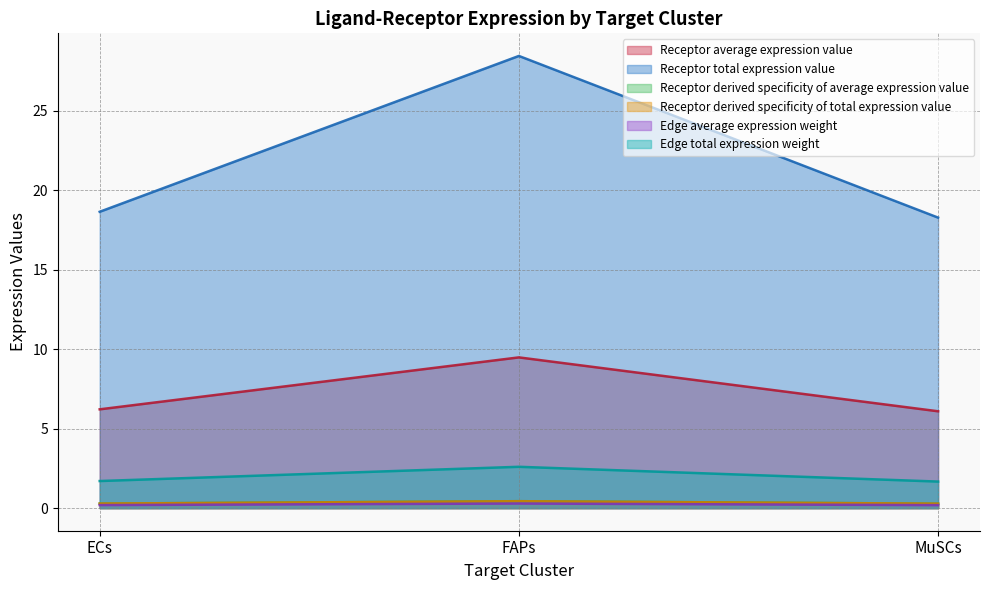

Which category has the highest value in the Receptor derived specificity of total expression value series?

FAPs